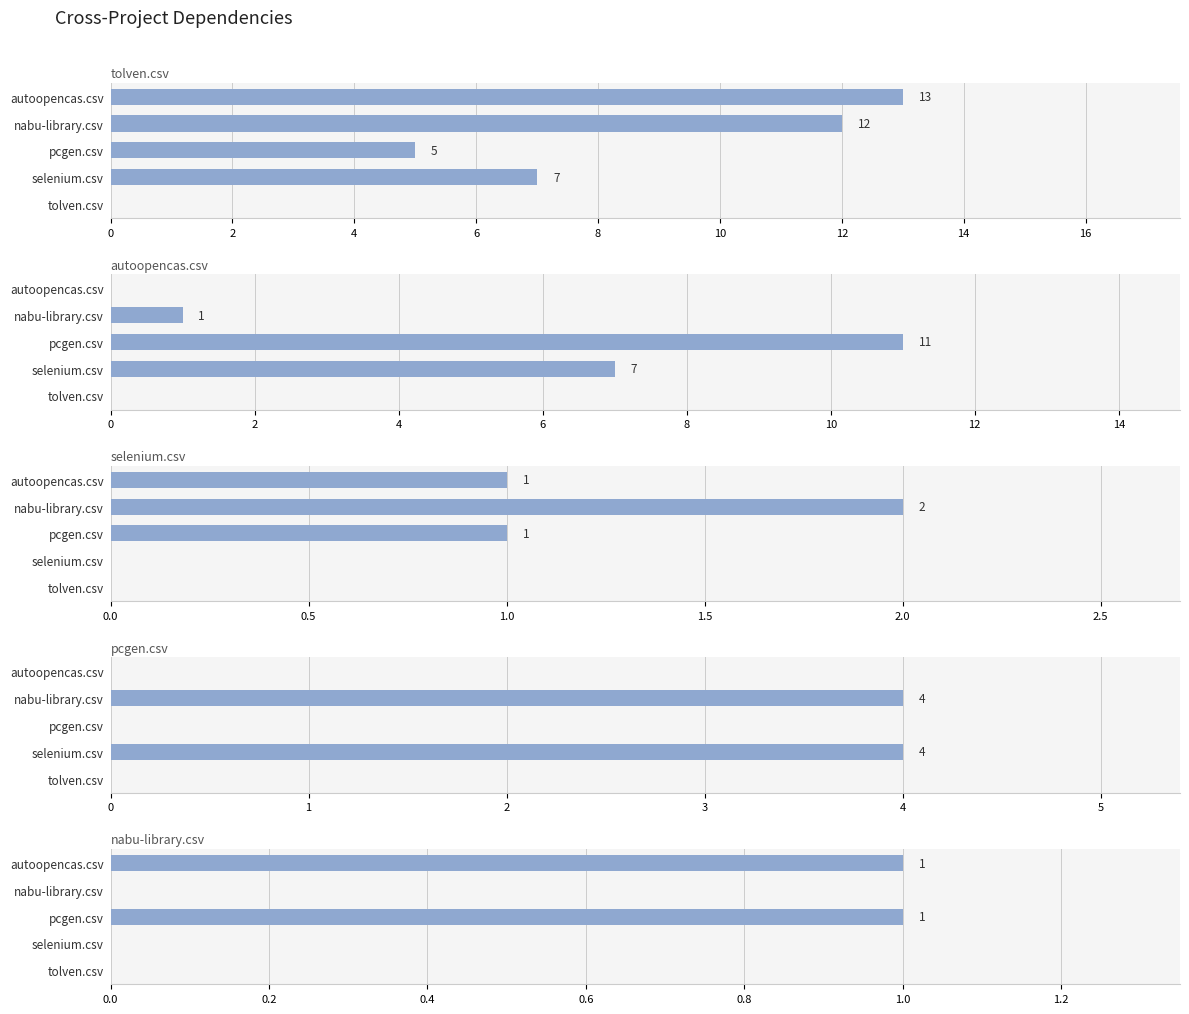

What is the value of the selenium.csv bar at the 3rd from the left?

1